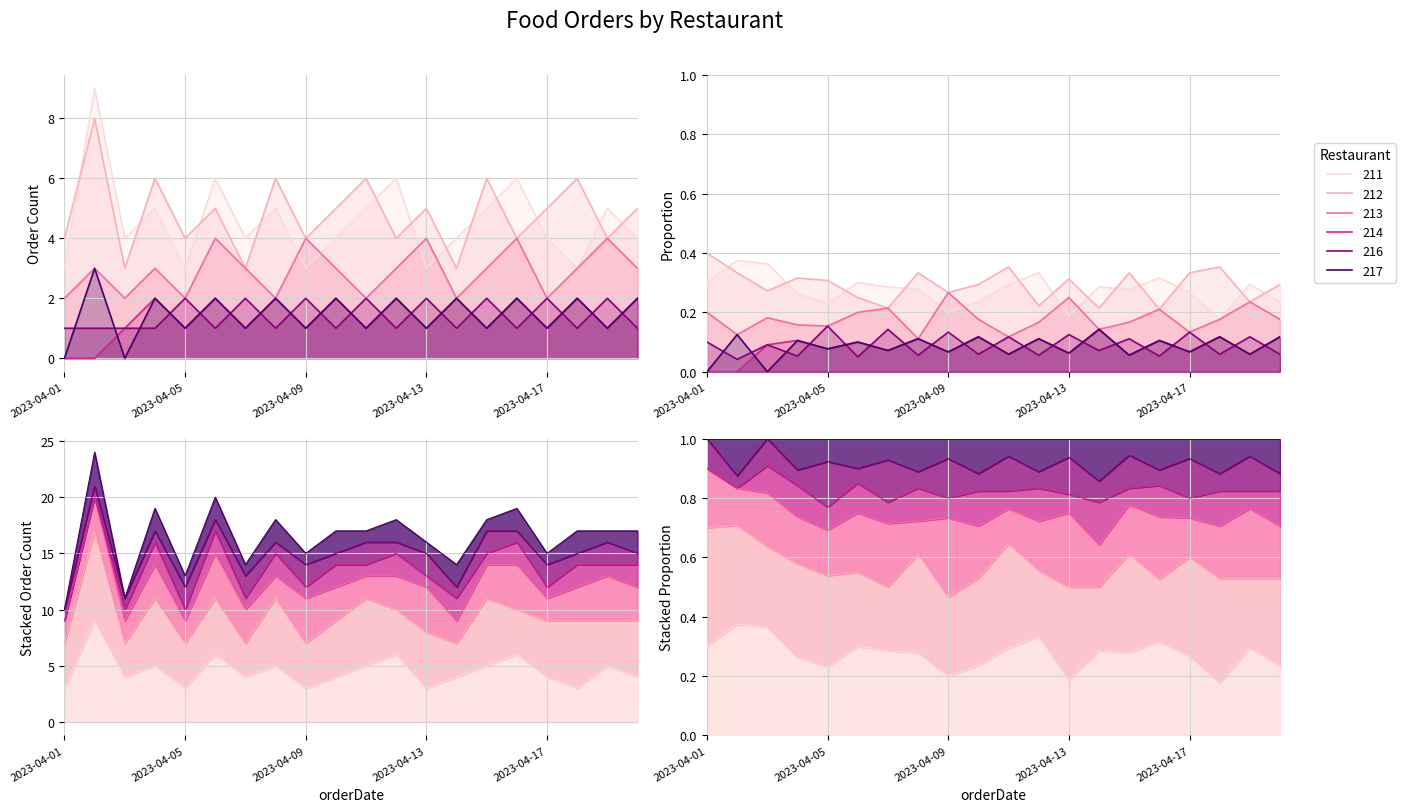

What is the greatest value displayed?

9